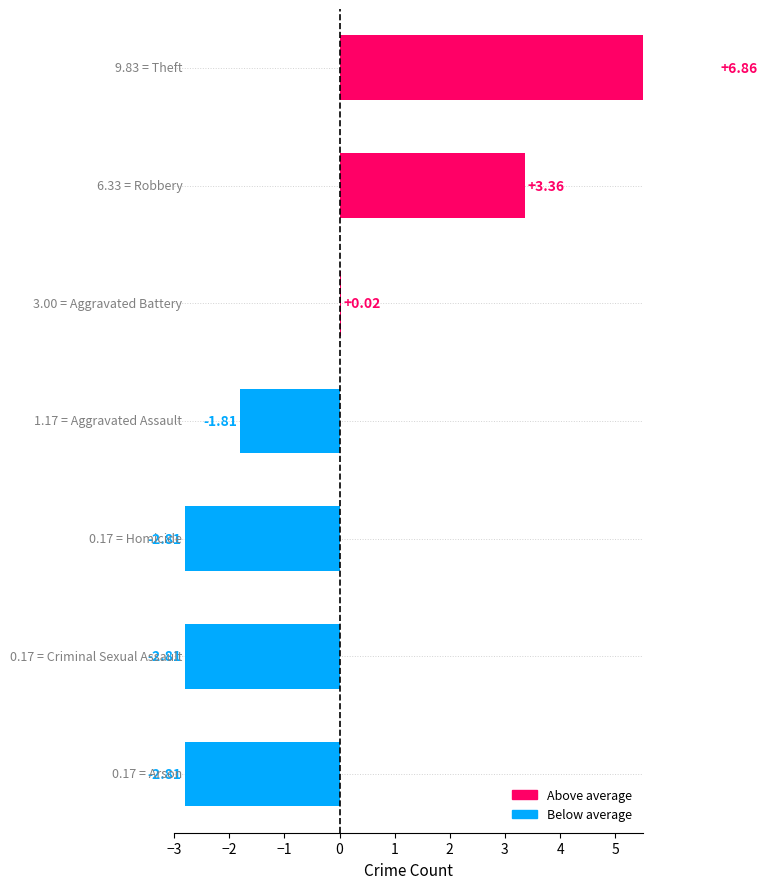

How many groups of bars are there?

7